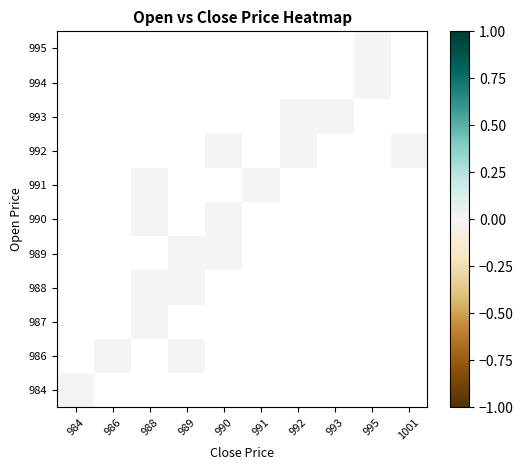

Count the number of data series in this chart.

11